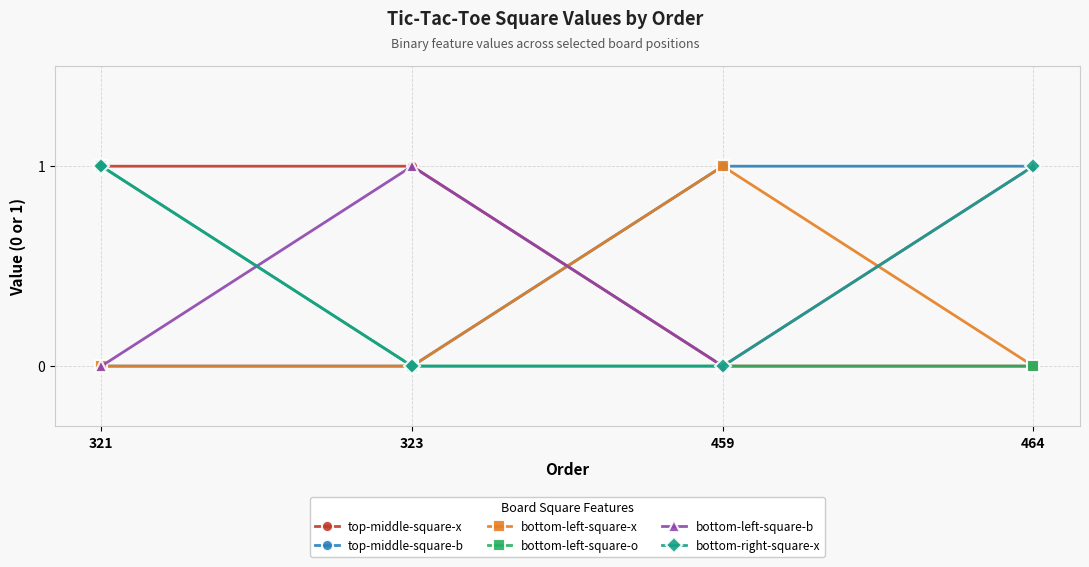

What is the total value across all series at 464?

3